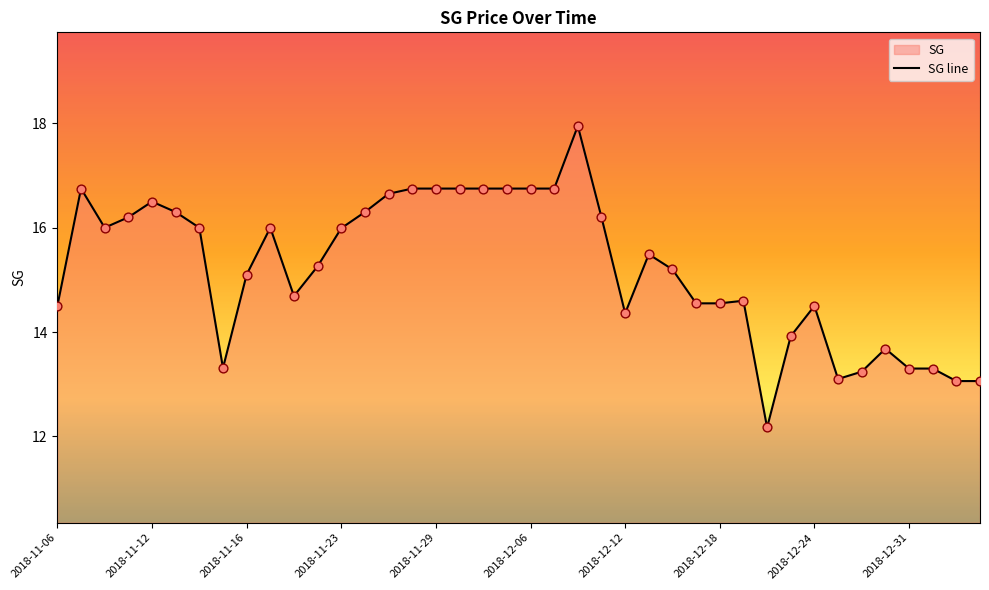

What is the difference between the maximum and minimum values?

5.8